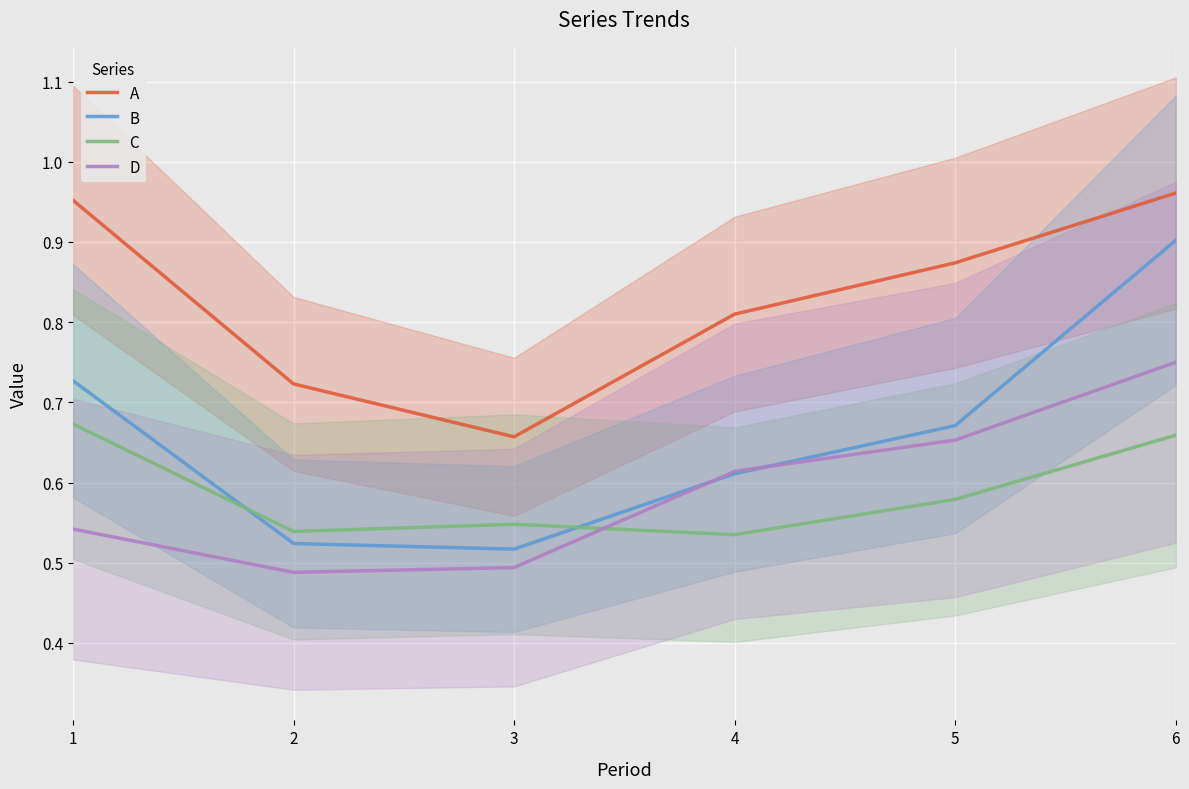

Count the A values in the range 0 to 1.

6